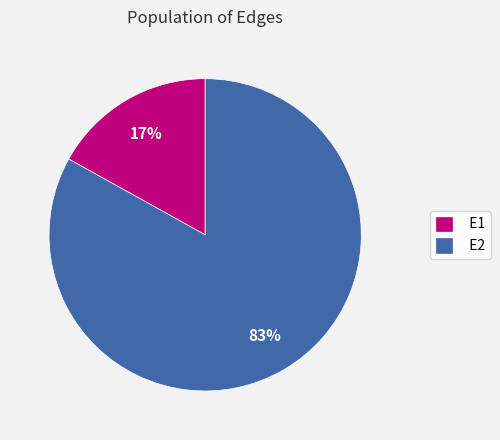

Is it true that E2 is 83% of the pie?

True